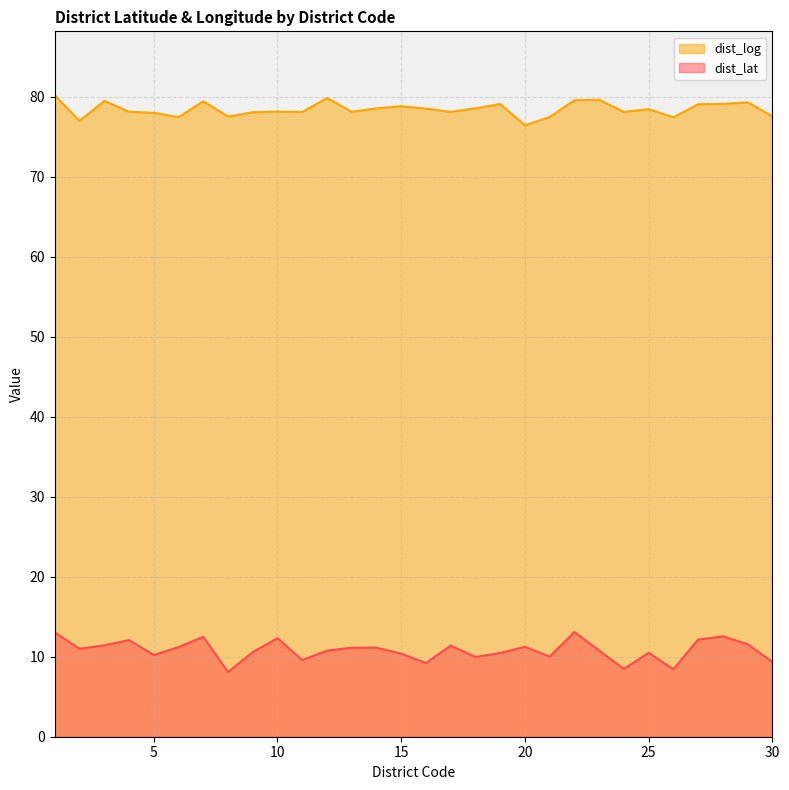

Between 14 and 1, which is larger?

1